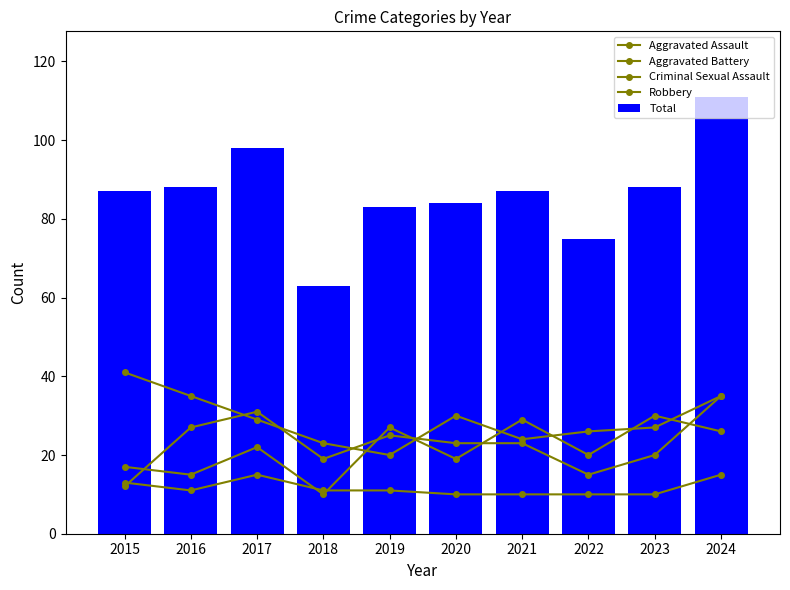

How many data points in Robbery are less than 29?

5